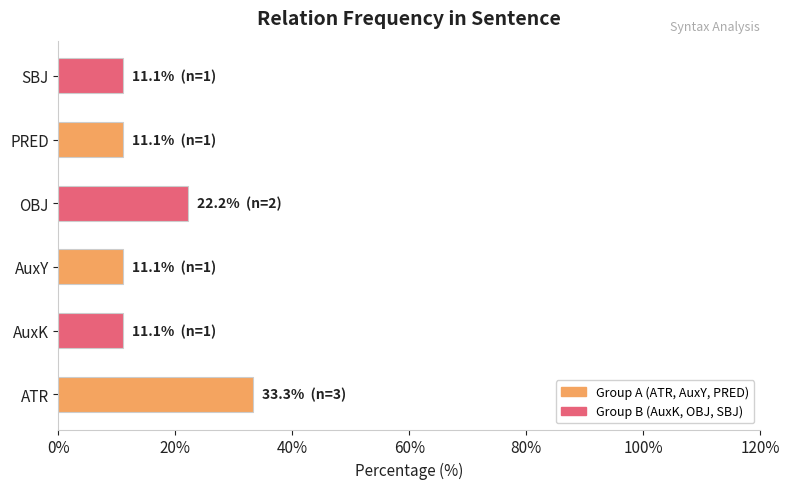

True or false: the data shows 11.1 at AuxK.

True